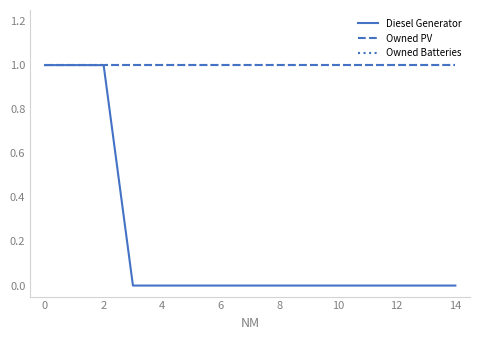

True or false: Owned PV and Owned Batteries cross at least once.

False